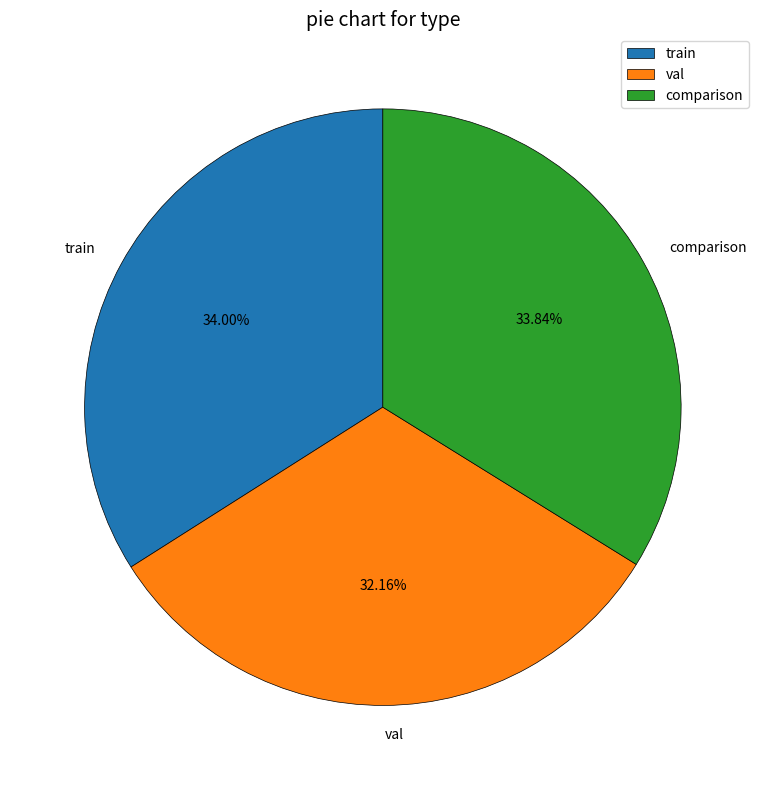

Which category has the smallest portion of the pie?

val